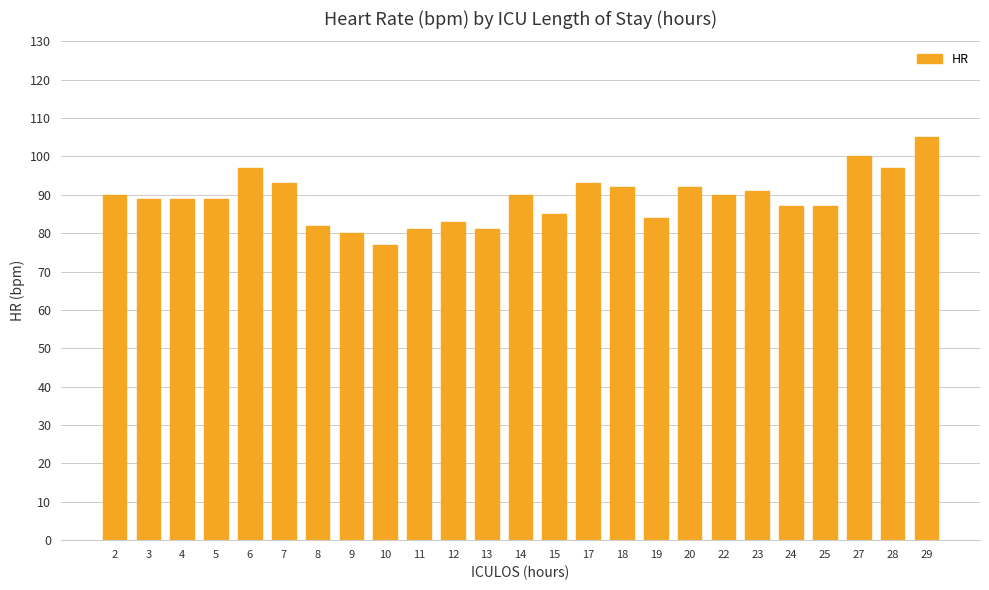

What is the average value?

89